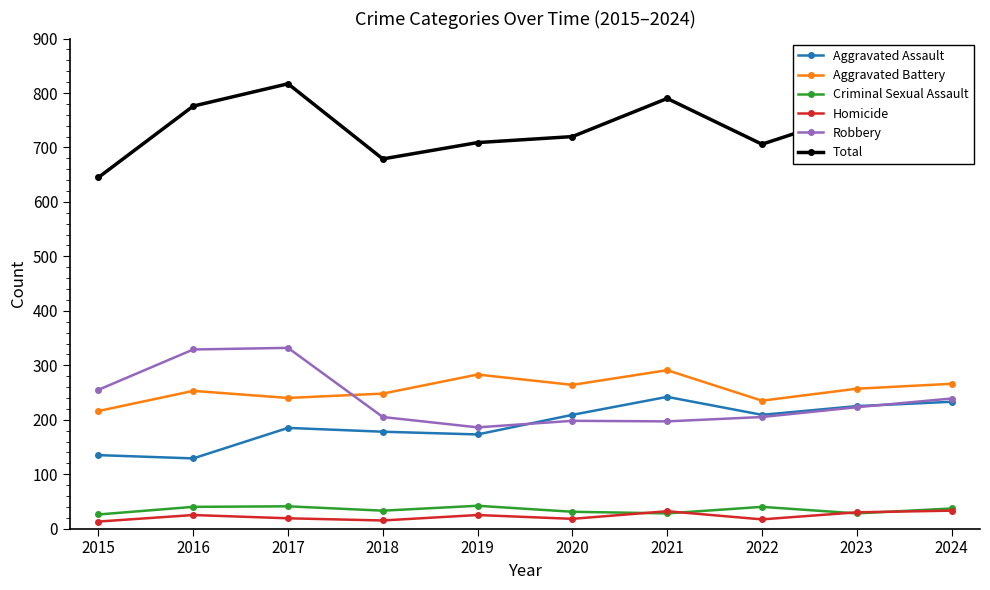

Is the value of Criminal Sexual Assault at 2016 greater than the value of Aggravated Battery at 2015?

No